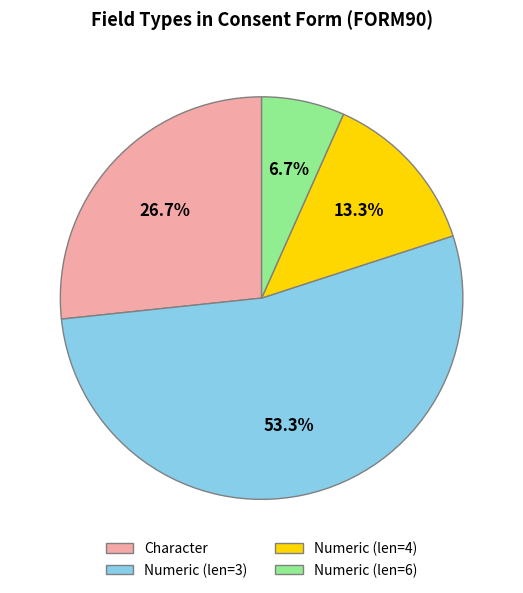

Is there a majority slice in this chart?

Yes